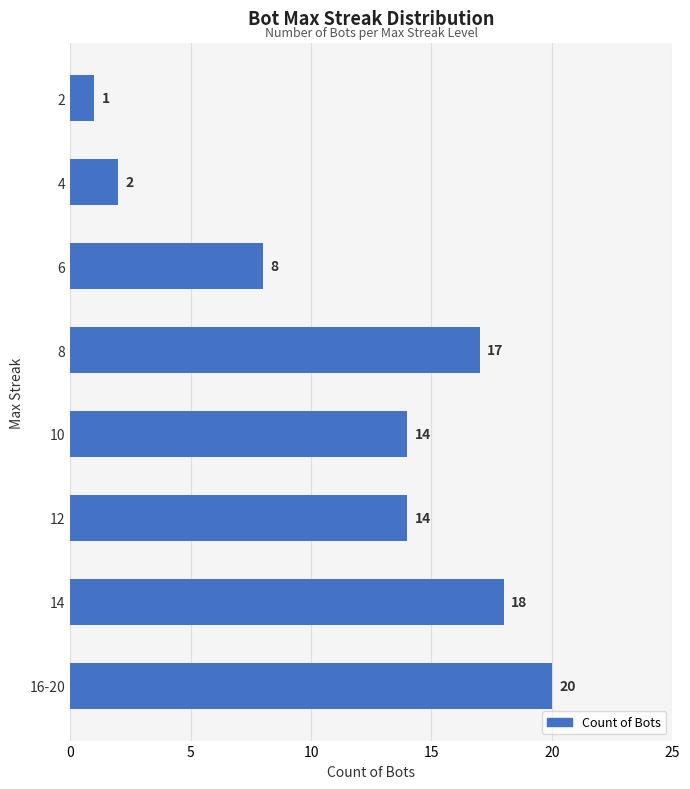

Reading top to bottom, transcribe all the data shown in this chart.

2=1	4=2	6=8	8=17	10=14	12=14	14=18	16-20=20